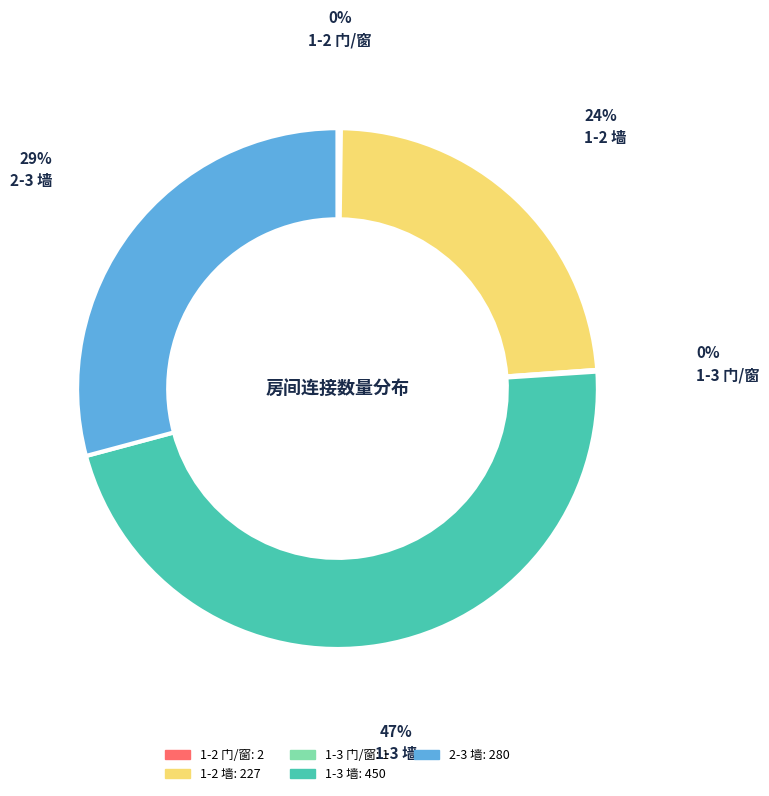

True or false: 1-2 墙 accounts for 33% of the total.

False